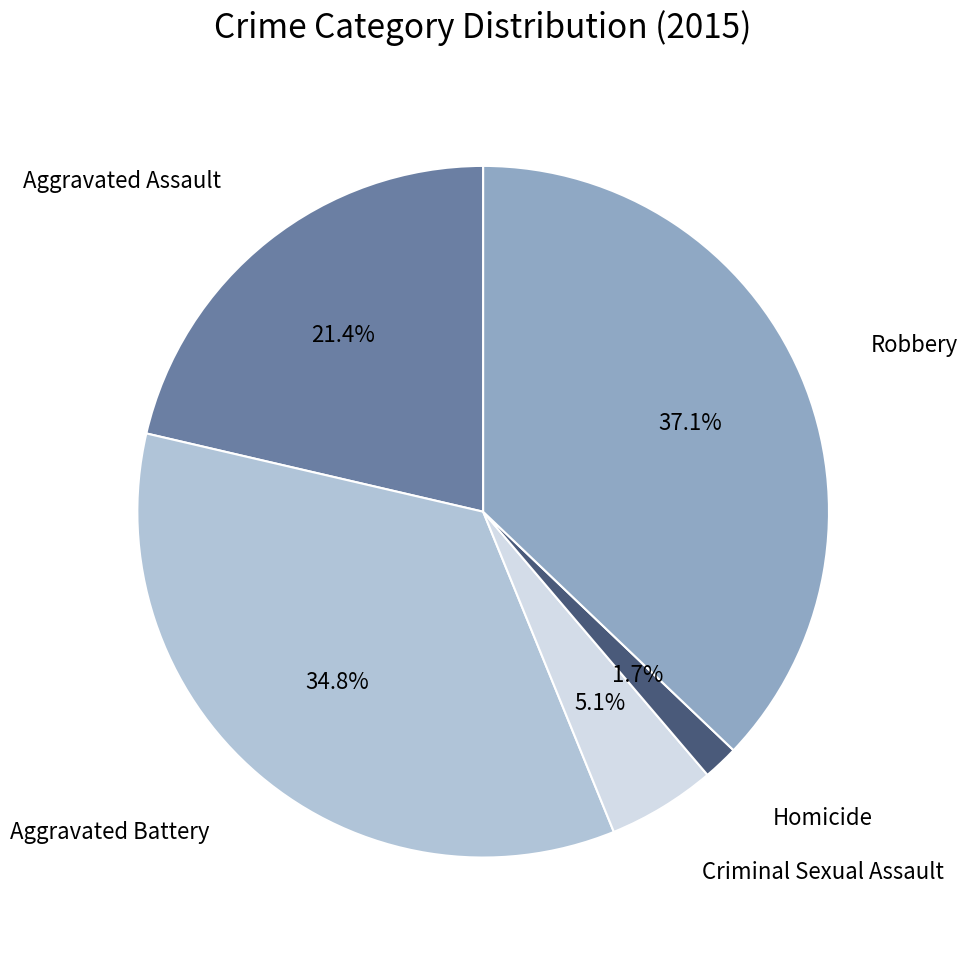

Does any single category account for the majority?

No